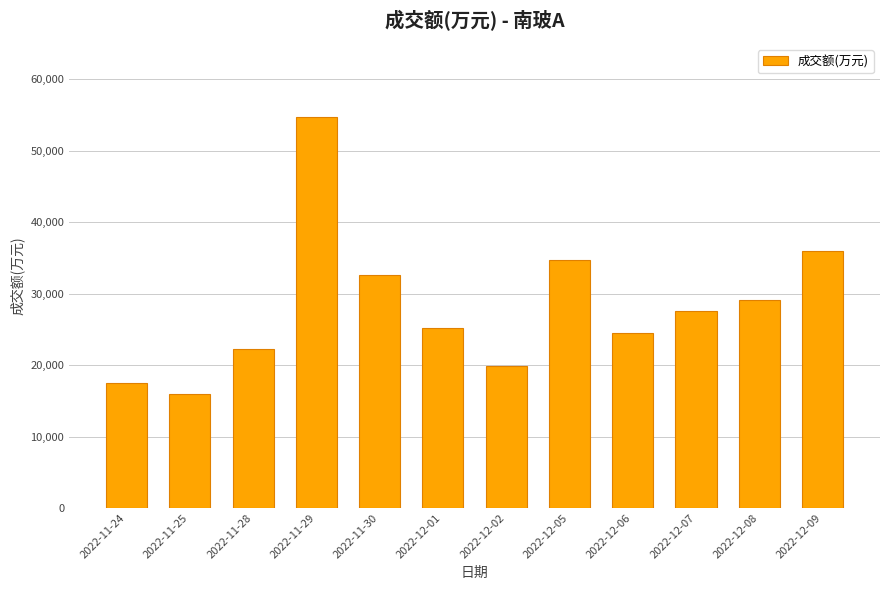

What is the sum of all values?

339987